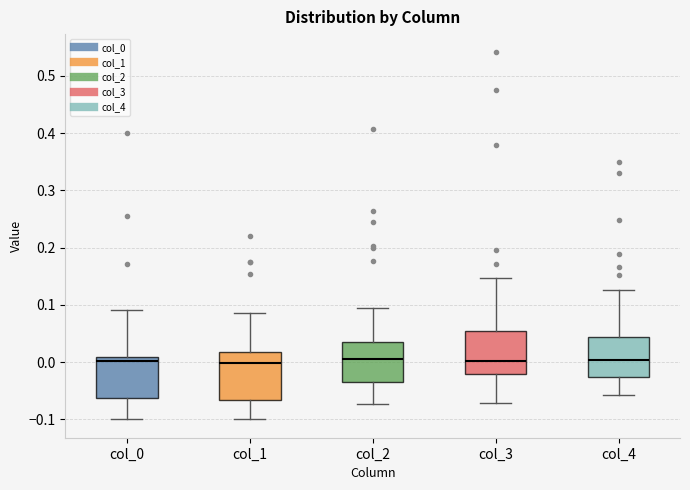

Reading left to right, read every box against the y-axis: the position of its median line, the range the box covers, and the ends of its whiskers. The values are not printed on the chart, so give them approximately, as read against the axis.

col_0: median 0.00, box -0.06 to 0.01, whiskers -0.10 to 0.09
col_1: median 0.00, box -0.07 to 0.02, whiskers -0.10 to 0.09
col_2: median 0.01, box -0.03 to 0.04, whiskers -0.07 to 0.09
col_3: median 0.00, box -0.02 to 0.05, whiskers -0.07 to 0.15
col_4: median 0.00, box -0.03 to 0.04, whiskers -0.06 to 0.13